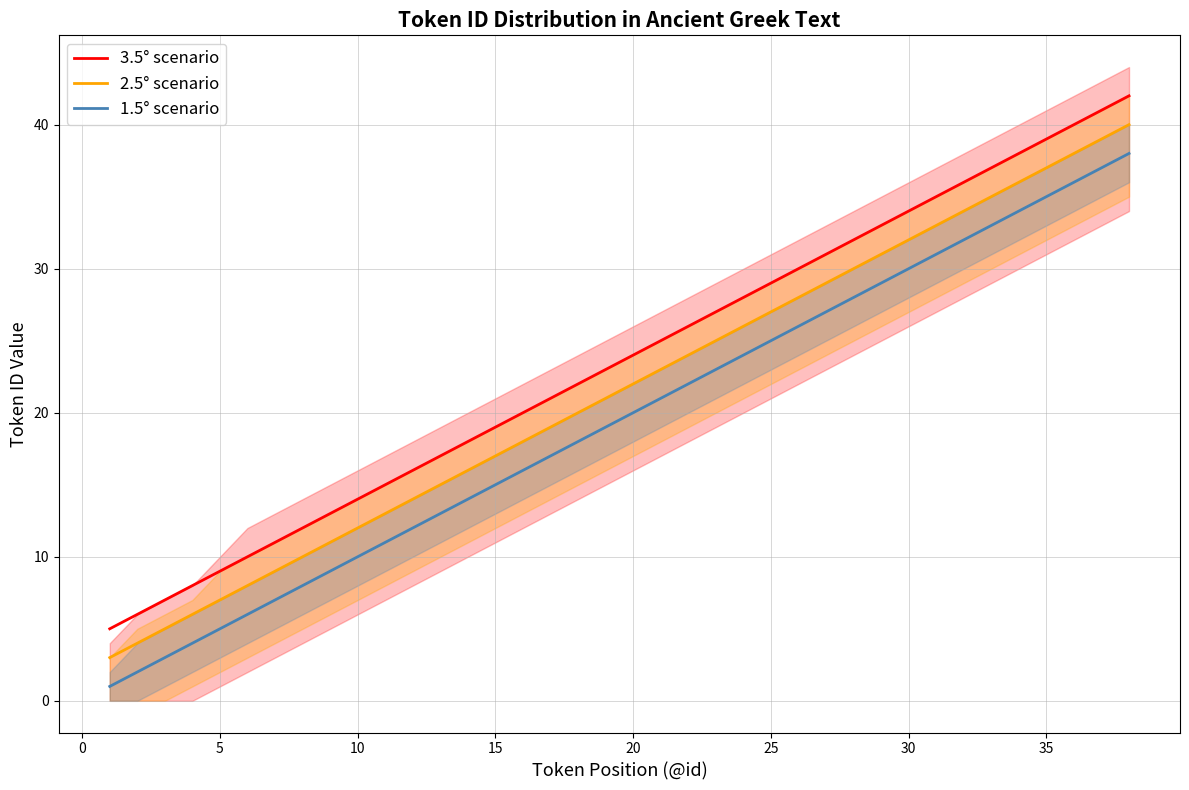

List the series in order of their peak value, lowest first.

1.5° scenario, 2.5° scenario, 3.5° scenario